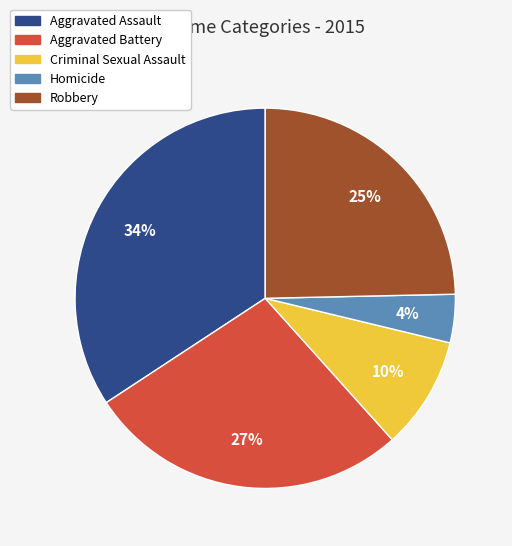

Does any single category account for the majority?

No